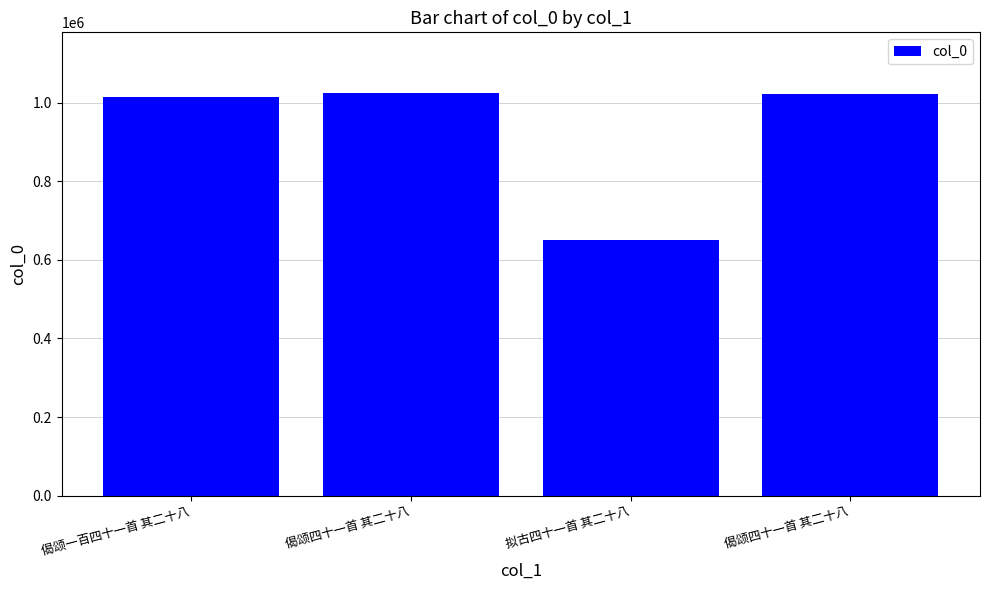

Reading left to right, extract all data points from this chart.

偈颂一百四十一首 其二十八=1014692	偈颂四十一首 其二十八=1024967	拟古四十一首 其二十八=651050	偈颂四十一首 其二十八=1021212